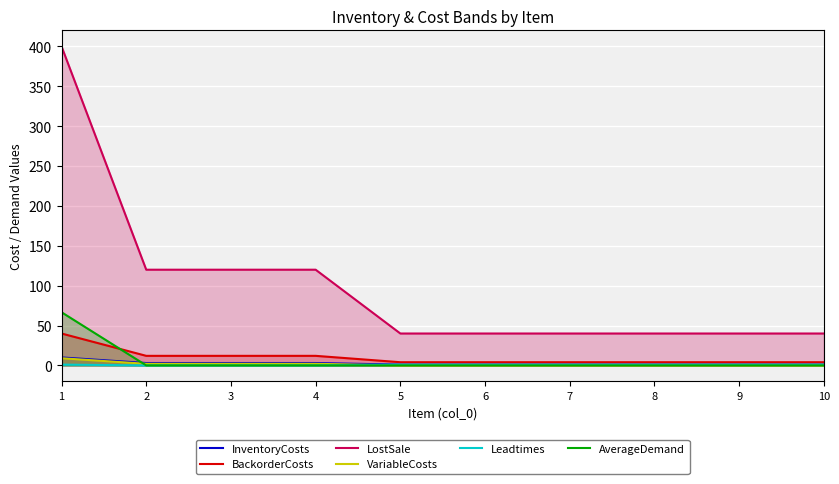

At how many categories does at least one series exceed 340?

1